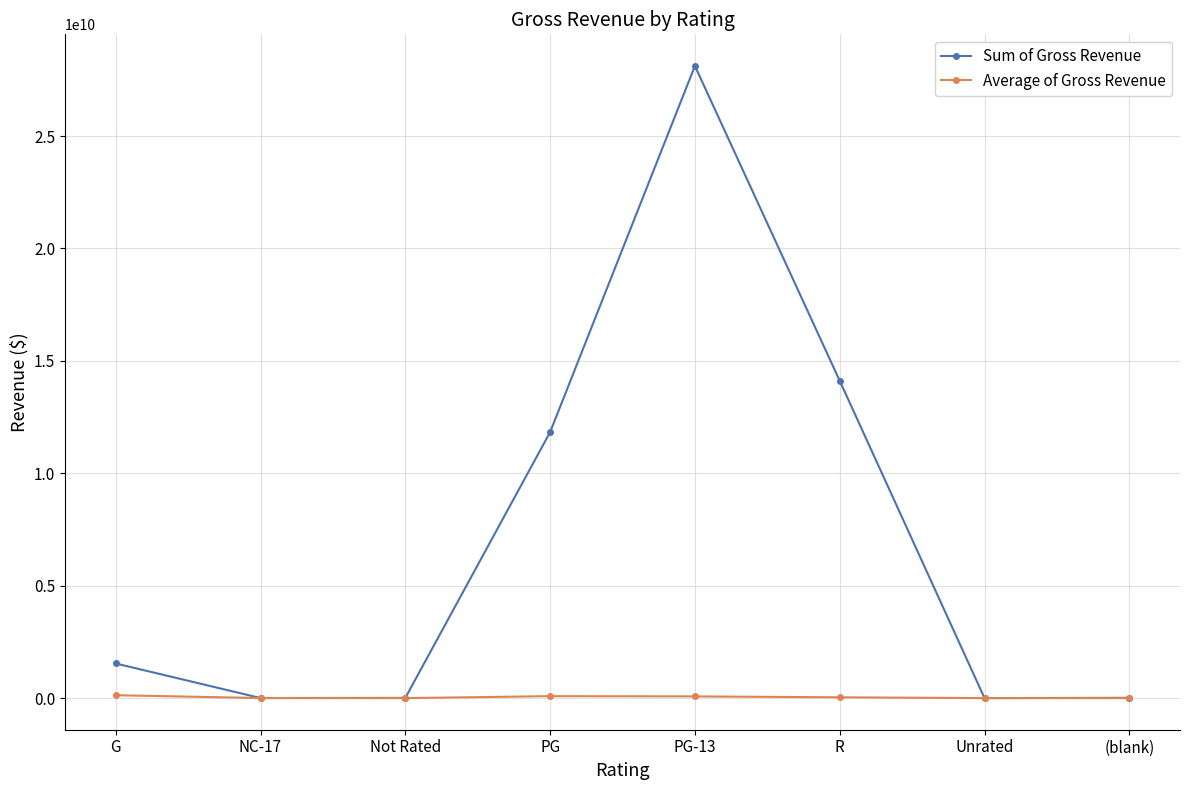

Which series changed the most between Not Rated and PG-13?

Sum of Gross Revenue